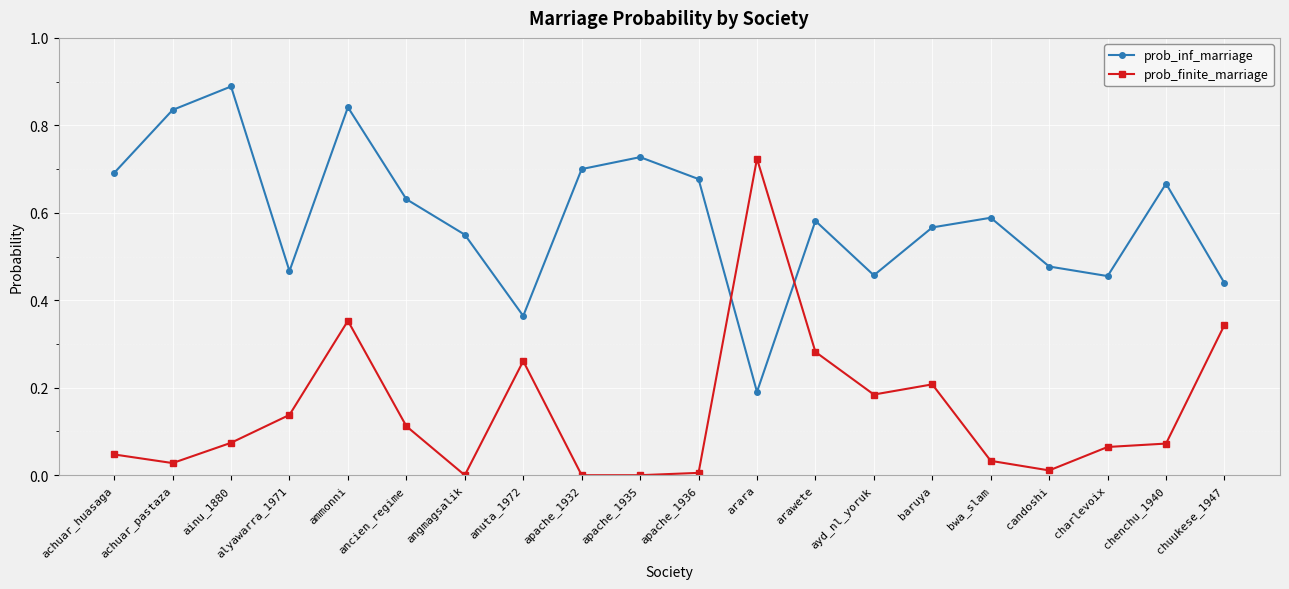

At how many categories does at least one series exceed 0?

20